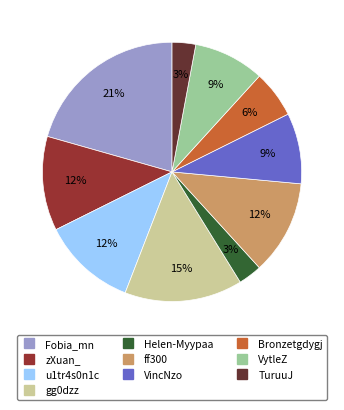

Approximately how many times larger is the value at gg0dzz compared to TuruuJ?

5.0